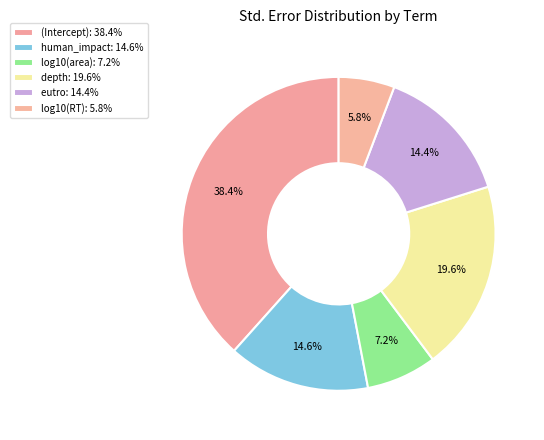

How many slices are in this pie chart?

6